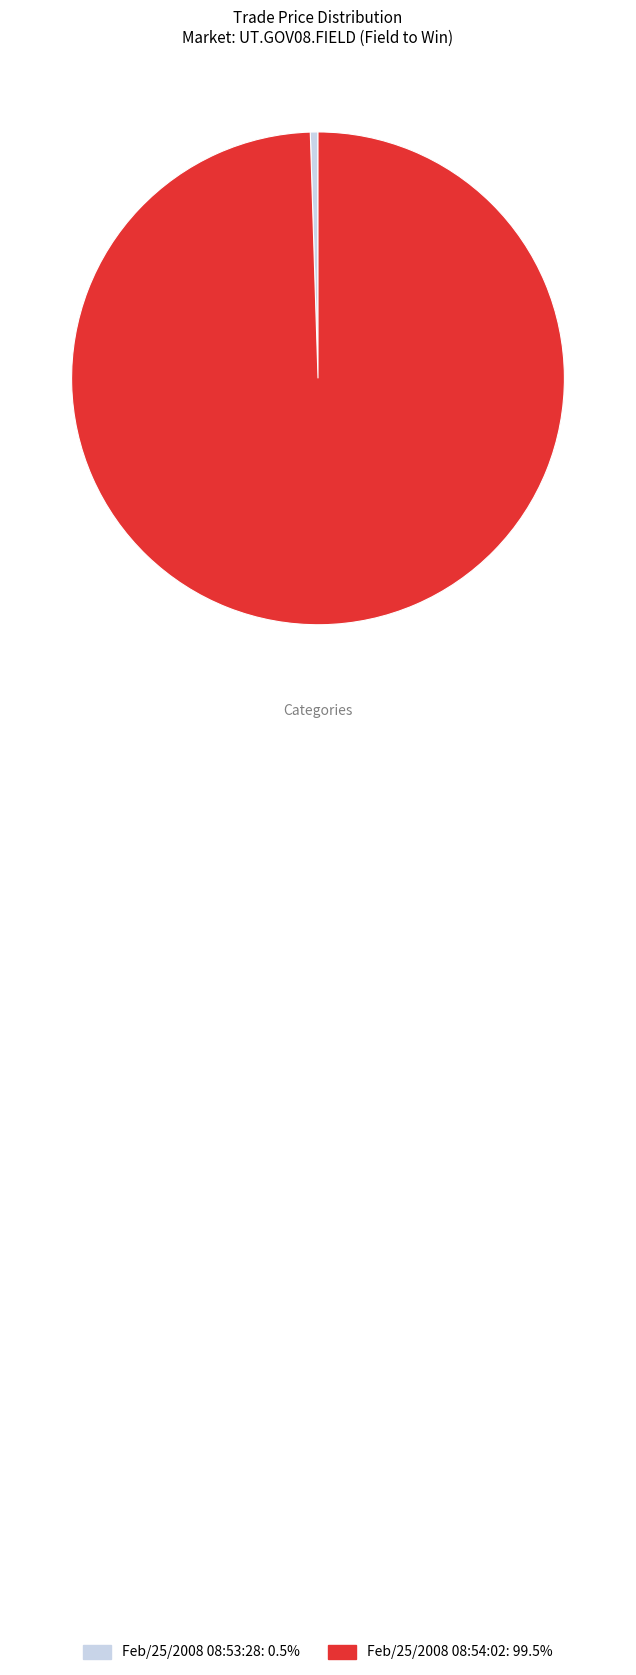

Count the number of slices in the pie.

2